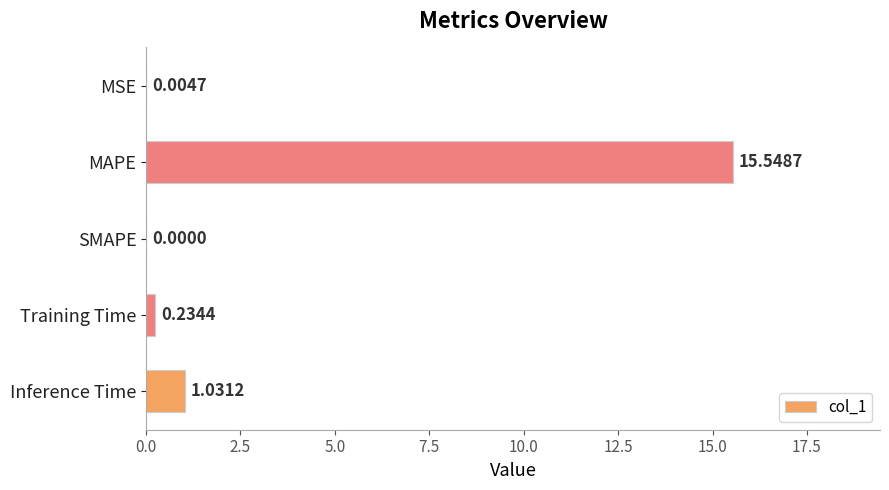

Which label corresponds to the largest value in the chart?

MAPE